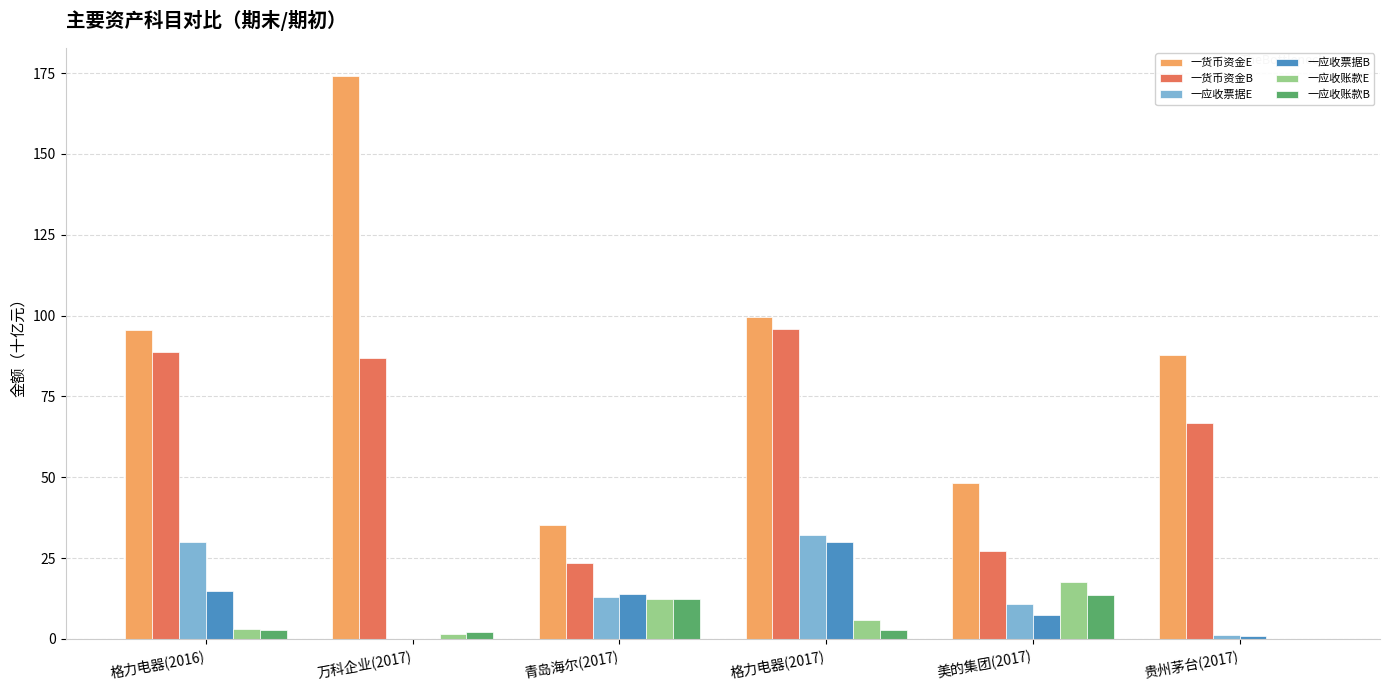

What is the approximate value of 一应收票据E at 美的集团(2017)?

10.9